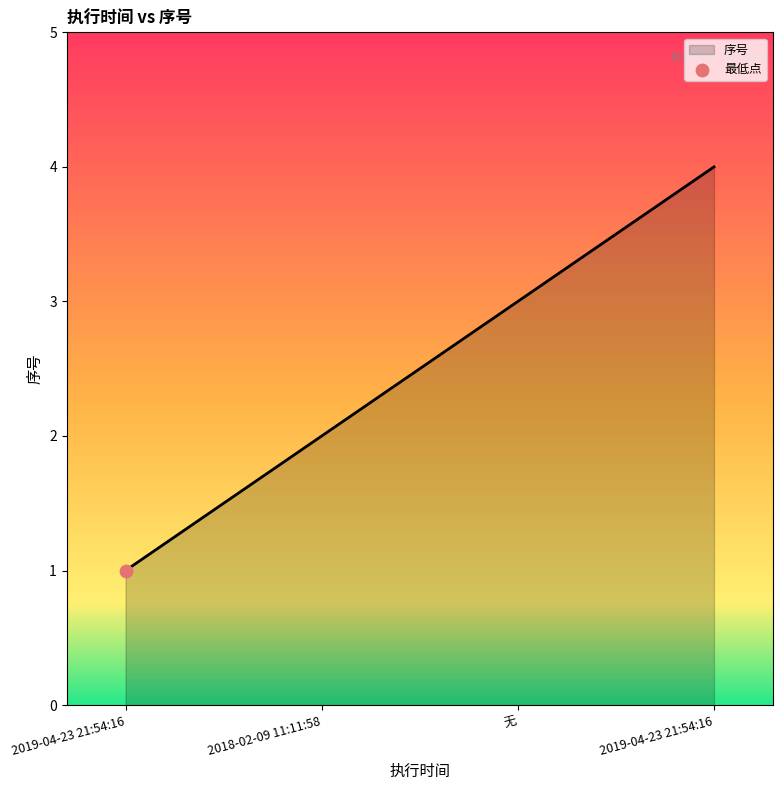

How many values are below 3?

2